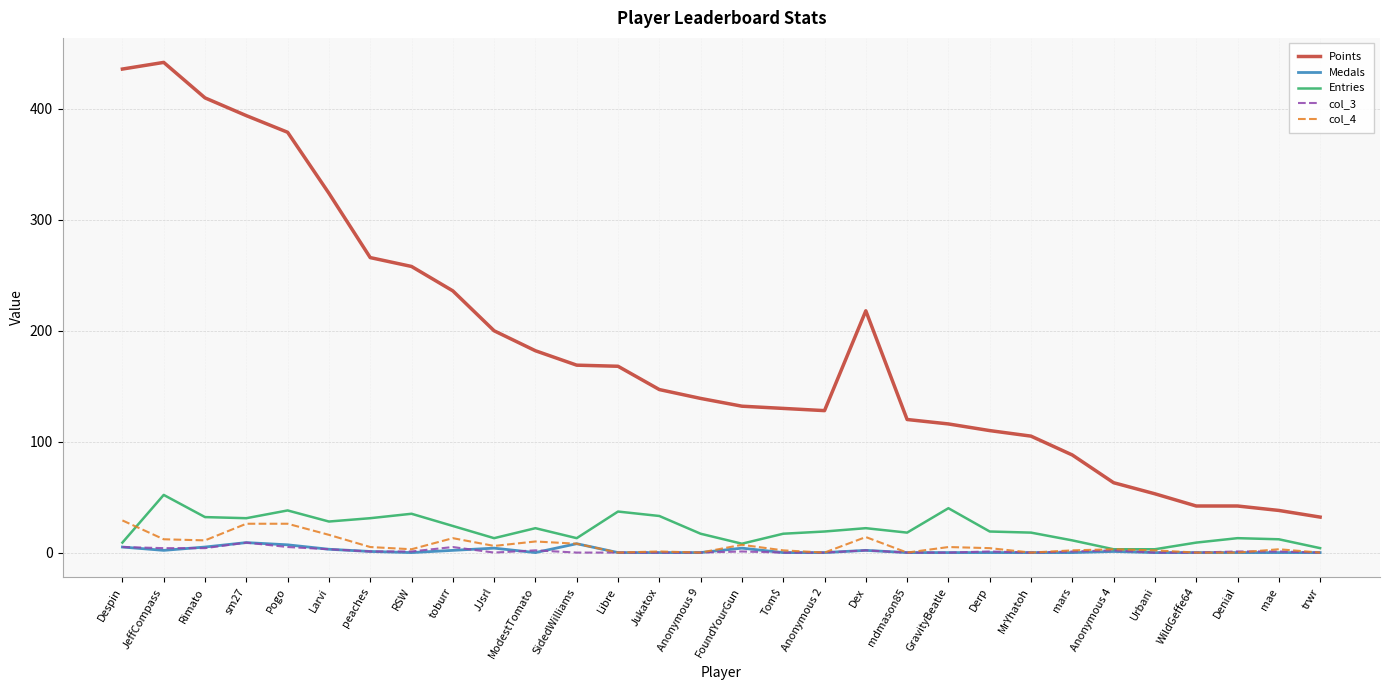

At which category is the sum across all series the highest?

JeffCompass